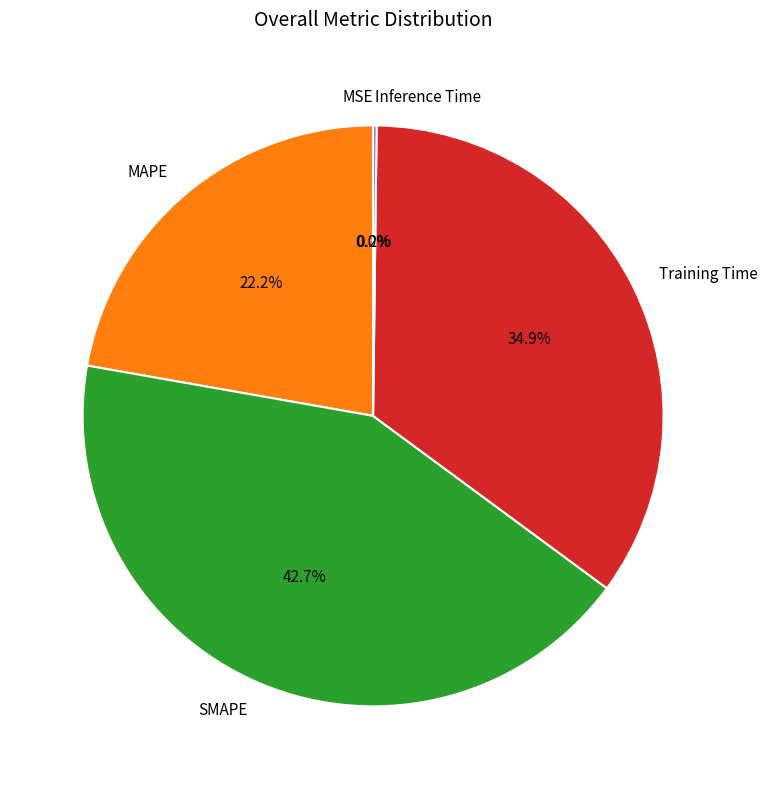

Does MAPE represent more than half of the total?

No